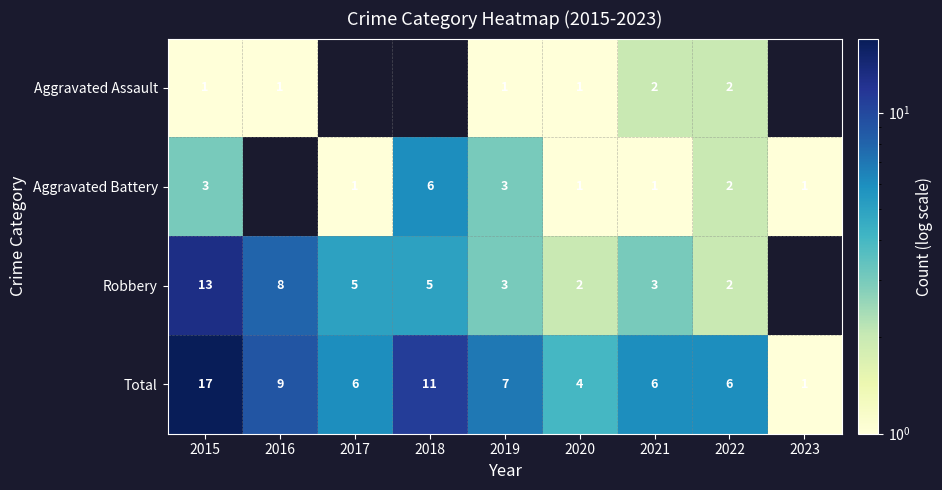

How many values in the Total series are below 6?

2